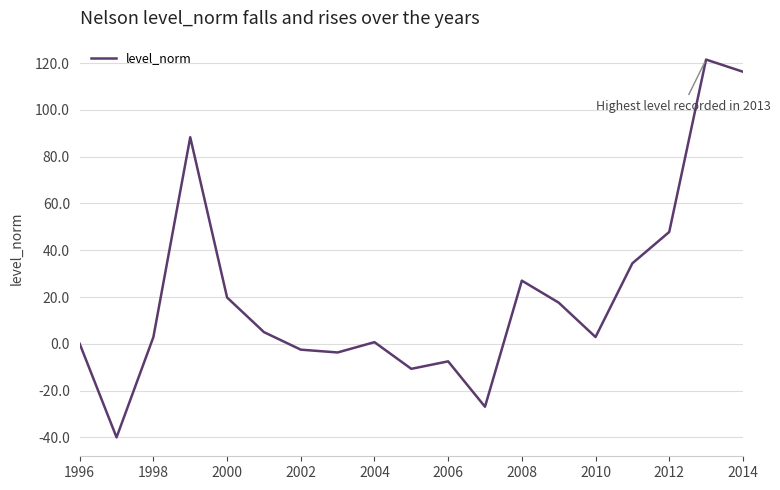

What is the greatest value displayed?

121.5